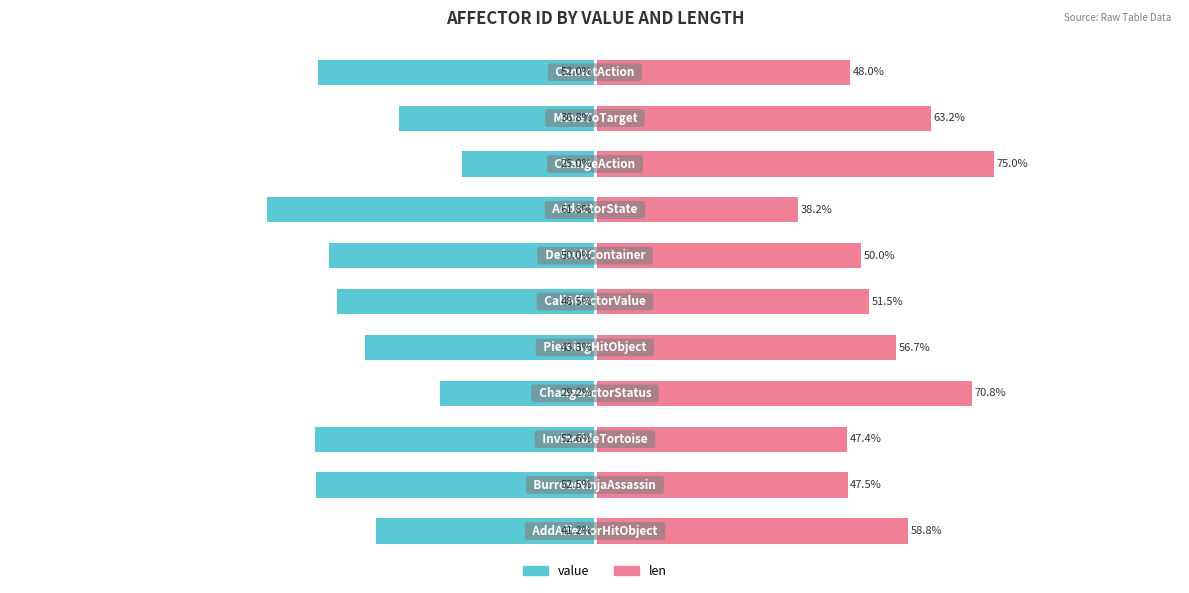

Which series has the largest range (max minus min)?

value